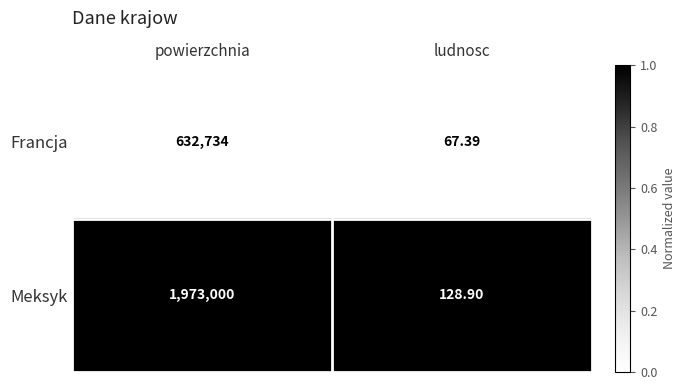

Which series has the largest range (max minus min)?

Meksyk